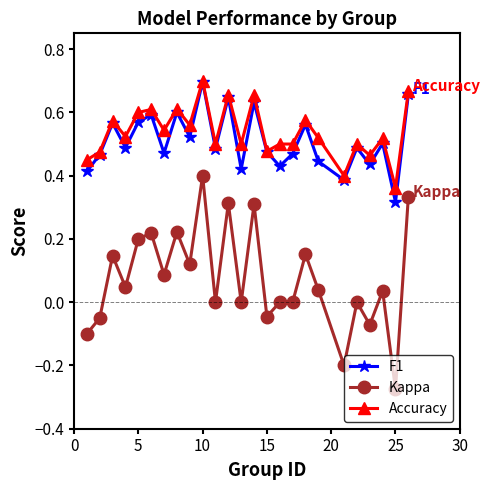

Which series has the widest spread of values?

Kappa